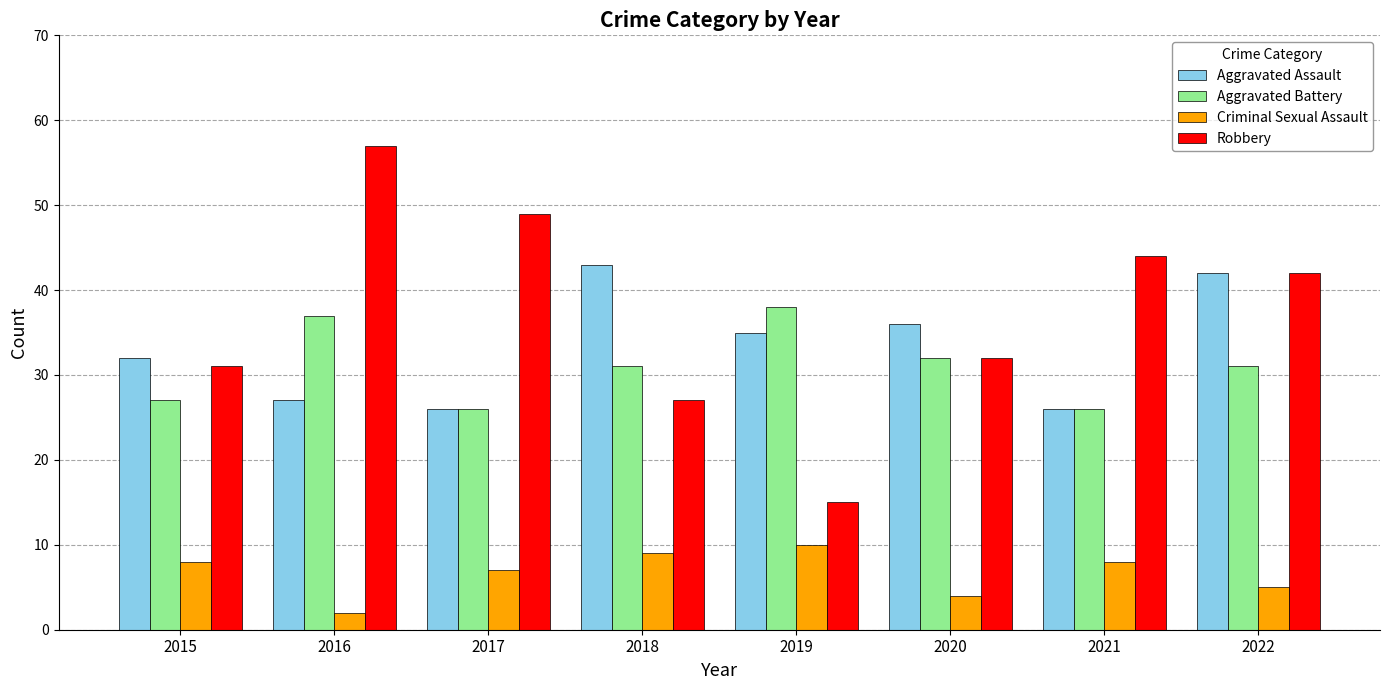

Is the value of Criminal Sexual Assault at 2019 greater than the value of Aggravated Battery at 2021?

No